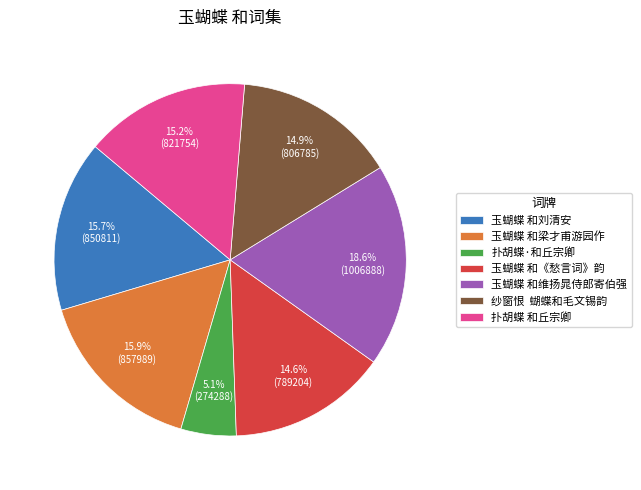

Which slice is the largest?

玉蝴蝶 和维扬晁侍郎寄伯强